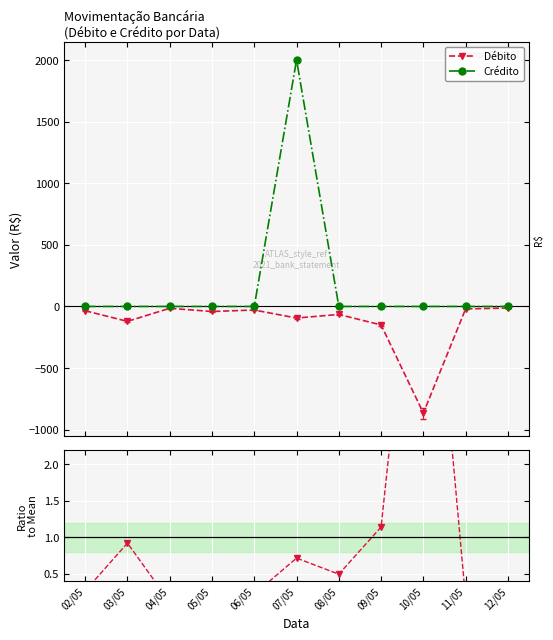

Reading left to right, list all the values displayed in this chart.

Débito: 02/05=-35.0	03/05=-121.0	04/05=-15.0	05/05=-41.0	06/05=-29.0	07/05=-94.0	08/05=-65.0	09/05=-150.0	10/05=-865.0	11/05=-20.0	12/05=-13.0
Crédito: 02/05=0.0	03/05=0.0	04/05=0.0	05/05=0.0	06/05=0.0	07/05=2000.0	08/05=0.0	09/05=0.0	10/05=0.0	11/05=0.0	12/05=0.0
Débito / Média: 02/05=0.3	03/05=0.9	04/05=0.1	05/05=0.3	06/05=0.2	07/05=0.7	08/05=0.5	09/05=1.1	10/05=6.6	11/05=0.2	12/05=0.1